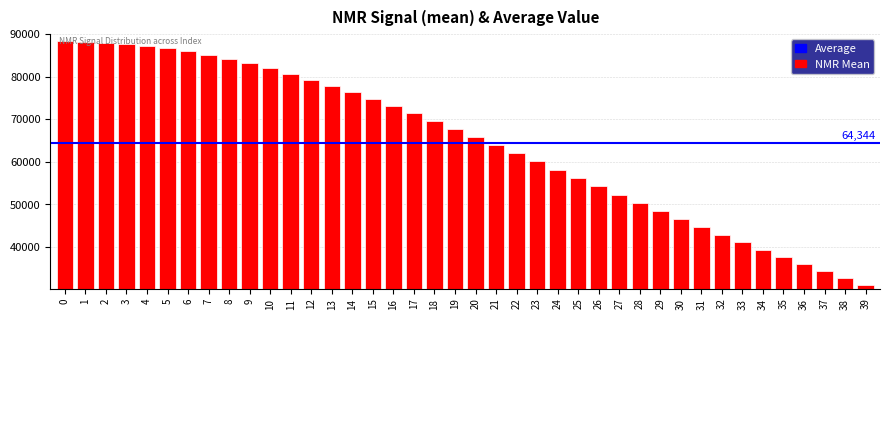

What is the change in value from 5 to 31?

-41989.6